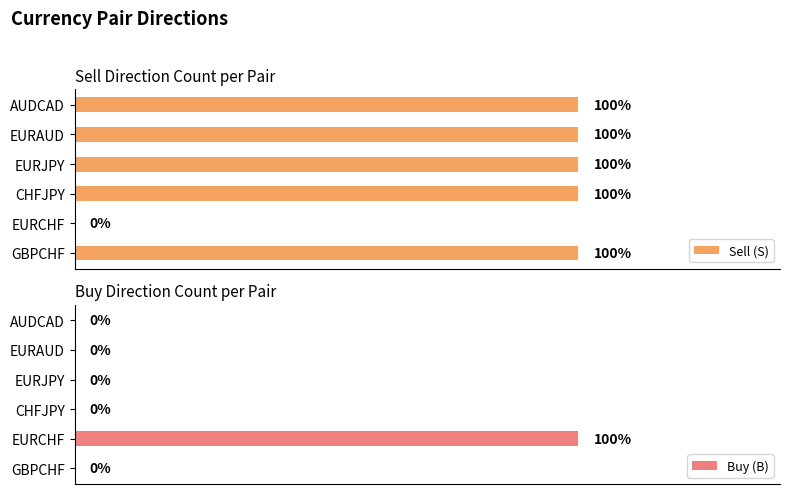

What is the sum of all Buy (B) values?

1